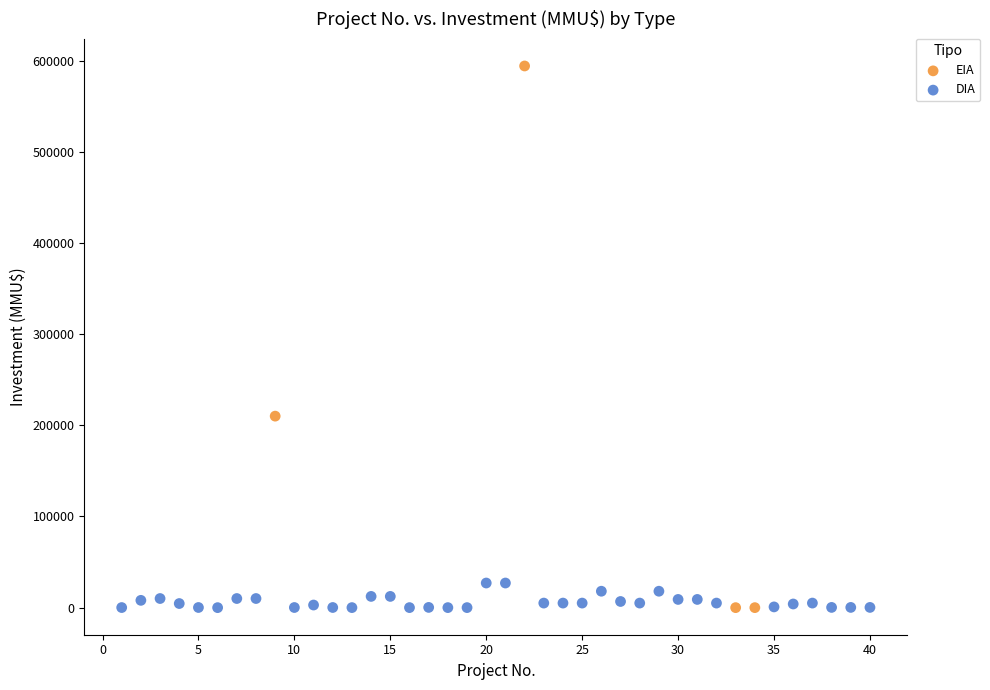

Which series has the largest Y range (max minus min)?

EIA